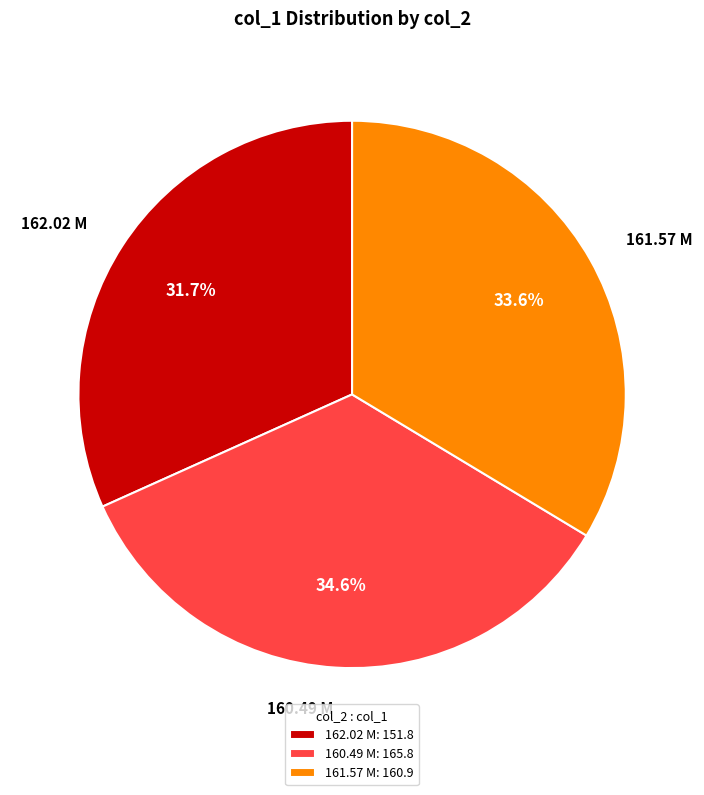

What is the ratio of the value at 162.02 M to the value at 161.57 M?

0.9